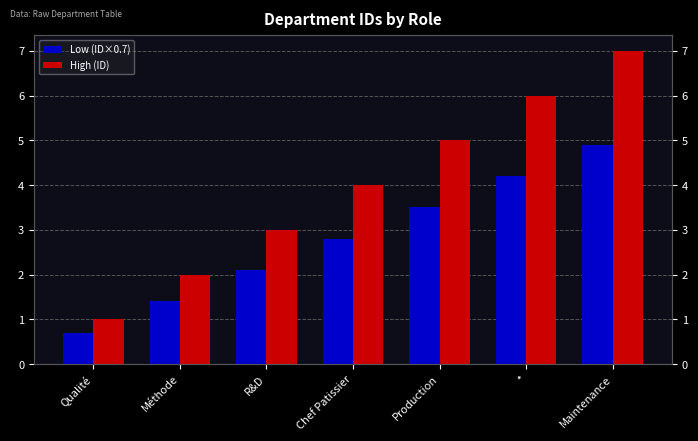

How many High (ID) values are between 2 and 6?

5